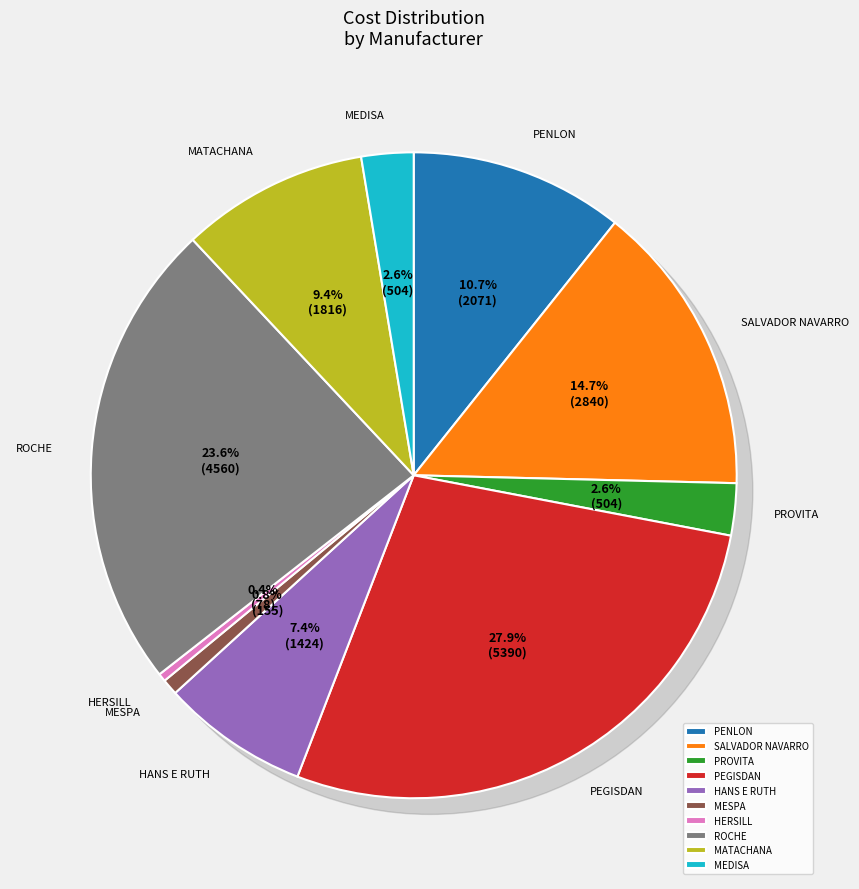

Does any single category account for the majority?

No